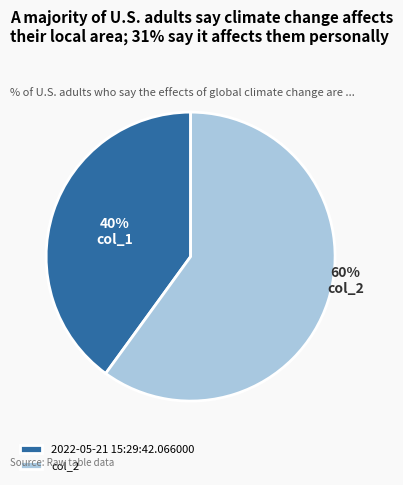

Do 2022-05-21 15:29:42.066000 and col_2 together represent more than half of the pie?

Yes